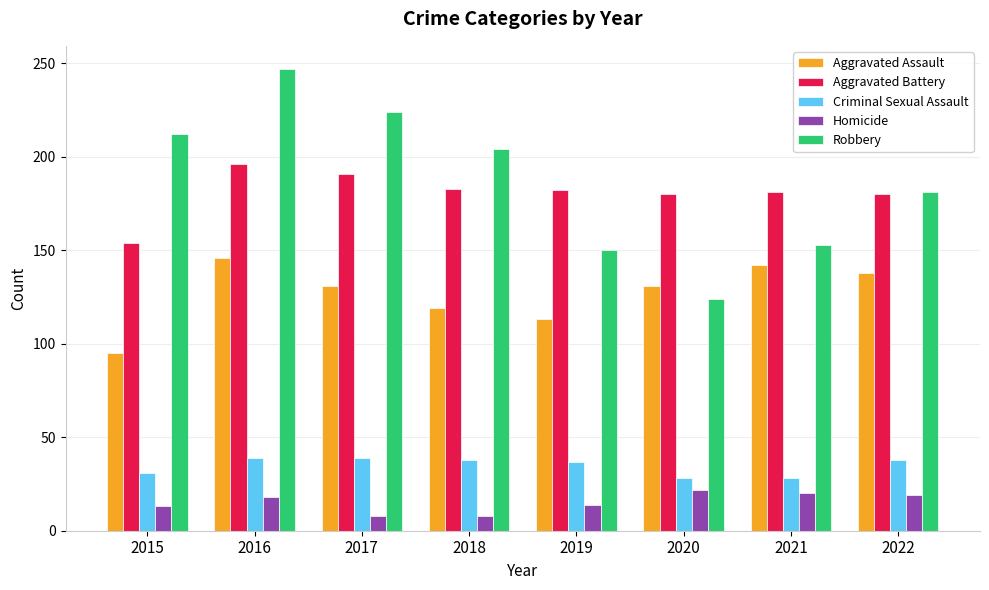

How many data points in Aggravated Battery are less than 182?

4